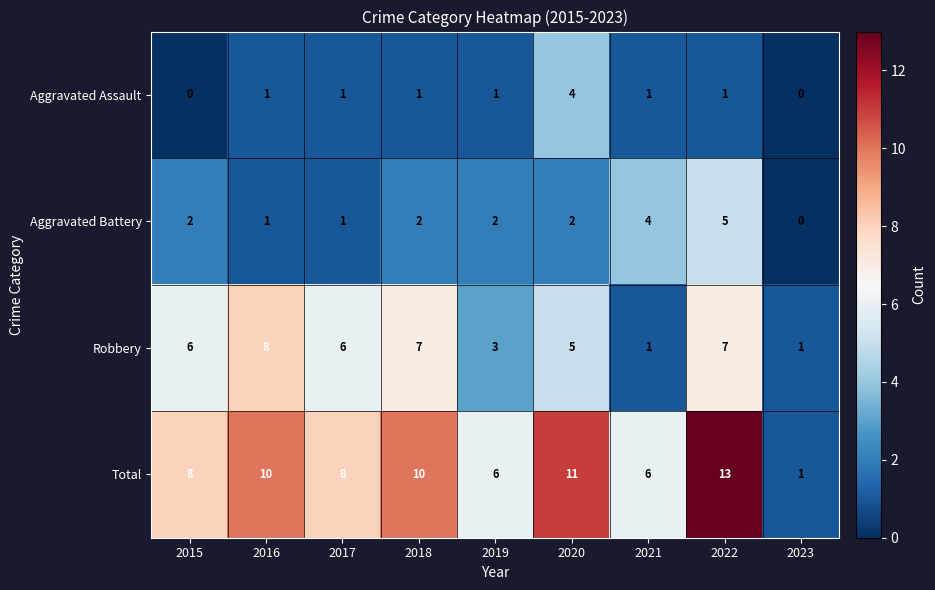

At which category is the sum across all series the highest?

2022